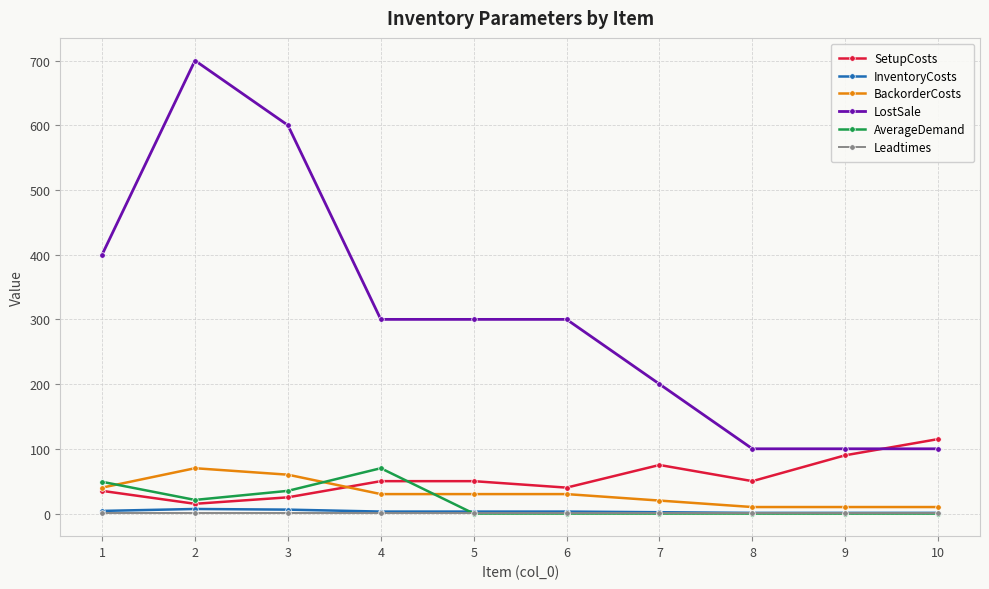

At which category is the sum across all series the highest?

2